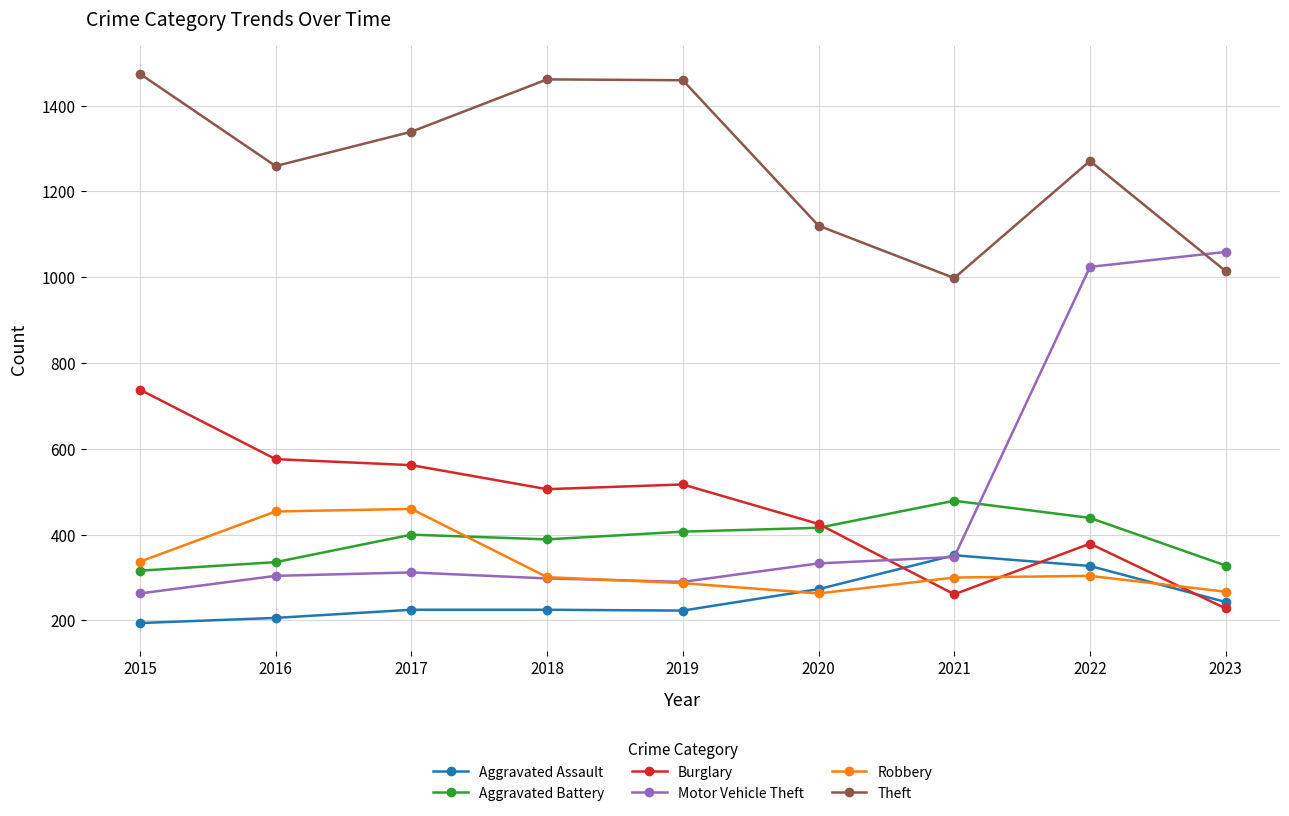

How many lines are shown in the chart?

6